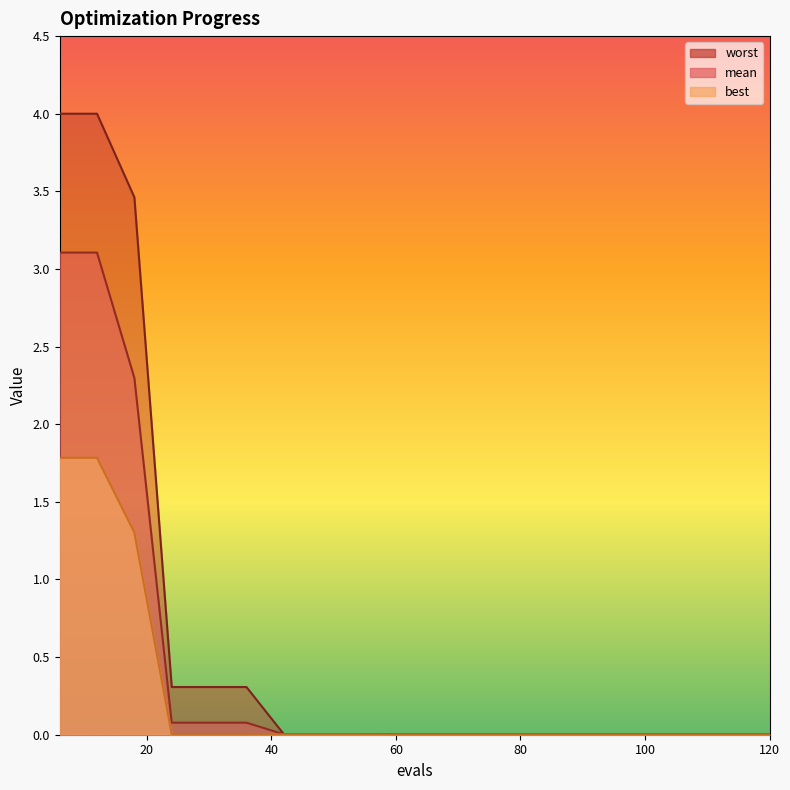

How many data points does each series have?

20